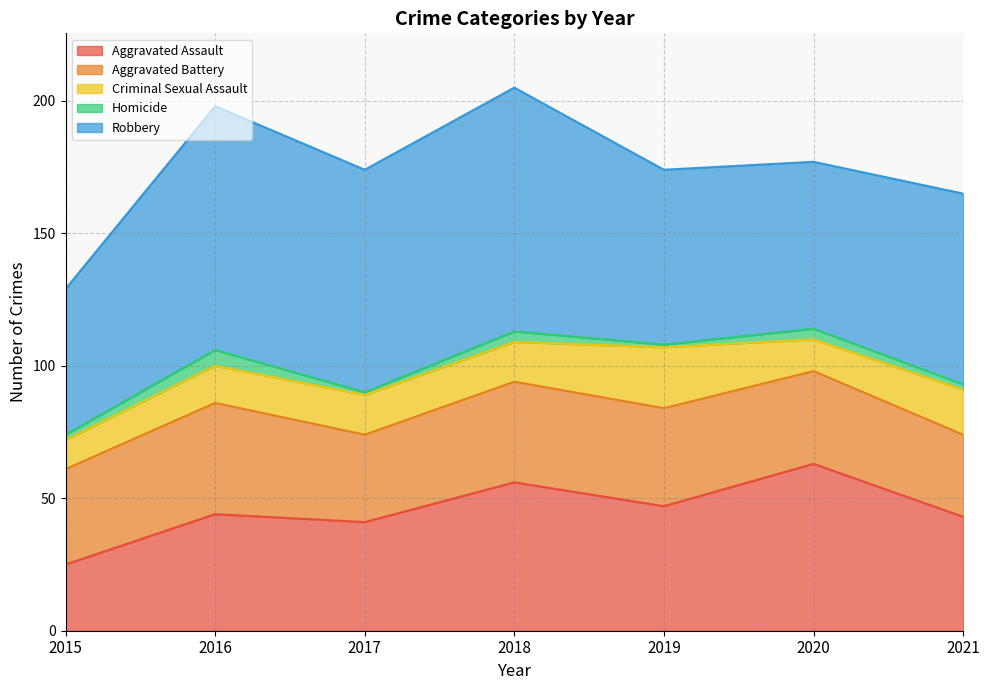

Is it true that Homicide equals 4 at 2018?

True